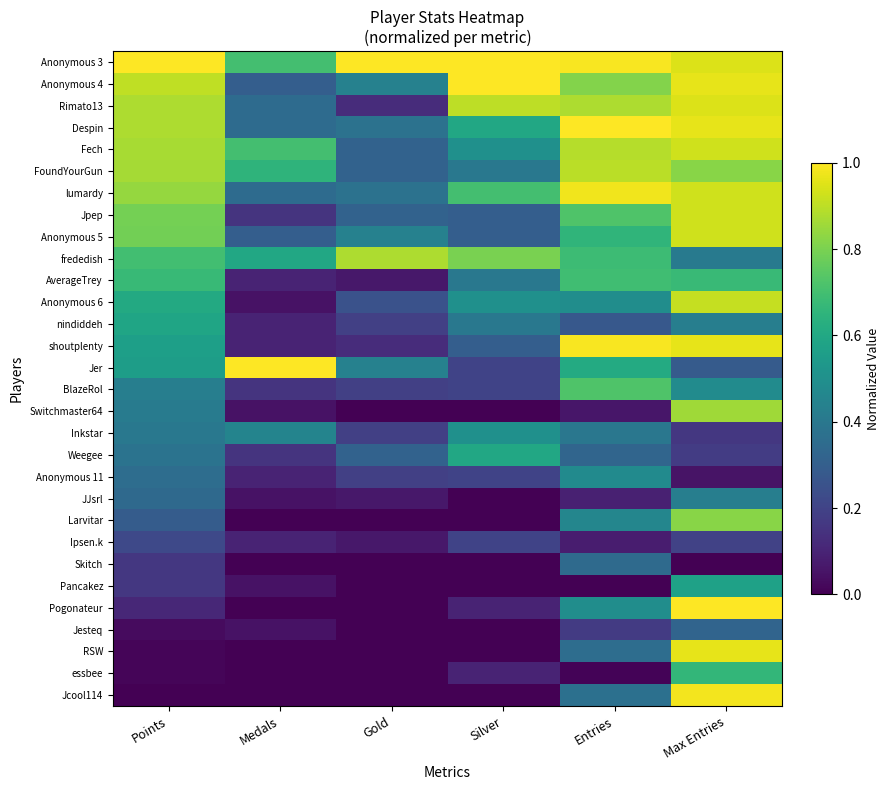

Reading left to right, extract all data points from this chart.

Anonymous 3: Points=1.0	Medals=0.7	Gold=1.0	Silver=1.0	Entries=1.0	Max Entries=0.9
Anonymous 4: Points=0.9	Medals=0.3	Gold=0.4	Silver=1.0	Entries=0.8	Max Entries=1.0
Rimato13: Points=0.9	Medals=0.3	Gold=0.1	Silver=0.9	Entries=0.9	Max Entries=0.9
Despin: Points=0.9	Medals=0.3	Gold=0.4	Silver=0.6	Entries=1.0	Max Entries=1.0
Fech: Points=0.9	Medals=0.7	Gold=0.3	Silver=0.5	Entries=0.9	Max Entries=0.9
FoundYourGun: Points=0.9	Medals=0.7	Gold=0.3	Silver=0.4	Entries=0.9	Max Entries=0.8
lumardy: Points=0.8	Medals=0.3	Gold=0.4	Silver=0.7	Entries=1.0	Max Entries=0.9
Jpep: Points=0.8	Medals=0.1	Gold=0.3	Silver=0.3	Entries=0.7	Max Entries=0.9
Anonymous 5: Points=0.8	Medals=0.3	Gold=0.4	Silver=0.3	Entries=0.7	Max Entries=0.9
frededish: Points=0.7	Medals=0.6	Gold=0.9	Silver=0.8	Entries=0.7	Max Entries=0.4
AverageTrey: Points=0.7	Medals=0.1	Gold=0.1	Silver=0.4	Entries=0.7	Max Entries=0.7
Anonymous 6: Points=0.6	Medals=0.1	Gold=0.2	Silver=0.5	Entries=0.5	Max Entries=0.9
nindiddeh: Points=0.6	Medals=0.1	Gold=0.2	Silver=0.4	Entries=0.3	Max Entries=0.4
shoutplenty: Points=0.6	Medals=0.1	Gold=0.1	Silver=0.3	Entries=1.0	Max Entries=1.0
Jer: Points=0.6	Medals=1.0	Gold=0.4	Silver=0.2	Entries=0.6	Max Entries=0.3
BlazeRol: Points=0.4	Medals=0.1	Gold=0.2	Silver=0.2	Entries=0.7	Max Entries=0.5
Switchmaster64: Points=0.4	Medals=0.1	Gold=0.0	Silver=0.0	Entries=0.1	Max Entries=0.9
Inkstar: Points=0.4	Medals=0.5	Gold=0.2	Silver=0.5	Entries=0.4	Max Entries=0.2
Weegee: Points=0.4	Medals=0.1	Gold=0.3	Silver=0.6	Entries=0.3	Max Entries=0.2
Anonymous 11: Points=0.4	Medals=0.1	Gold=0.2	Silver=0.2	Entries=0.5	Max Entries=0.1
JJsrl: Points=0.3	Medals=0.1	Gold=0.1	Silver=0.0	Entries=0.1	Max Entries=0.4
Larvitar: Points=0.3	Medals=0.0	Gold=0.0	Silver=0.0	Entries=0.5	Max Entries=0.8
Ipsen.k: Points=0.2	Medals=0.1	Gold=0.1	Silver=0.2	Entries=0.1	Max Entries=0.2
Skitch: Points=0.2	Medals=0.0	Gold=0.0	Silver=0.0	Entries=0.3	Max Entries=0.0
Pancakez: Points=0.2	Medals=0.1	Gold=0.0	Silver=0.0	Entries=0.0	Max Entries=0.6
Pogonateur: Points=0.1	Medals=0.0	Gold=0.0	Silver=0.1	Entries=0.5	Max Entries=1.0
Jesteq: Points=0.0	Medals=0.1	Gold=0.0	Silver=0.0	Entries=0.2	Max Entries=0.3
RSW: Points=0.0	Medals=0.0	Gold=0.0	Silver=0.0	Entries=0.4	Max Entries=1.0
essbee: Points=0.0	Medals=0.0	Gold=0.0	Silver=0.1	Entries=0.0	Max Entries=0.7
Jcool114: Points=0.0	Medals=0.0	Gold=0.0	Silver=0.0	Entries=0.4	Max Entries=1.0